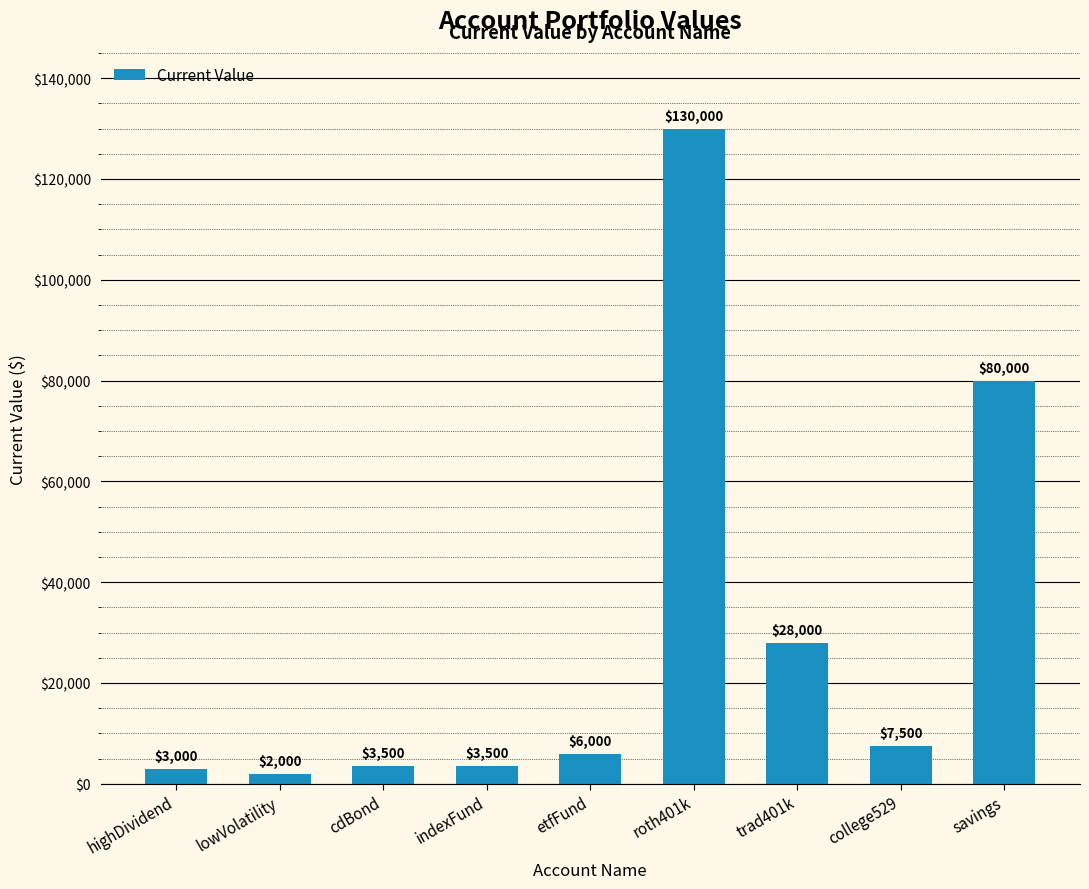

How many values are below 6000?

4